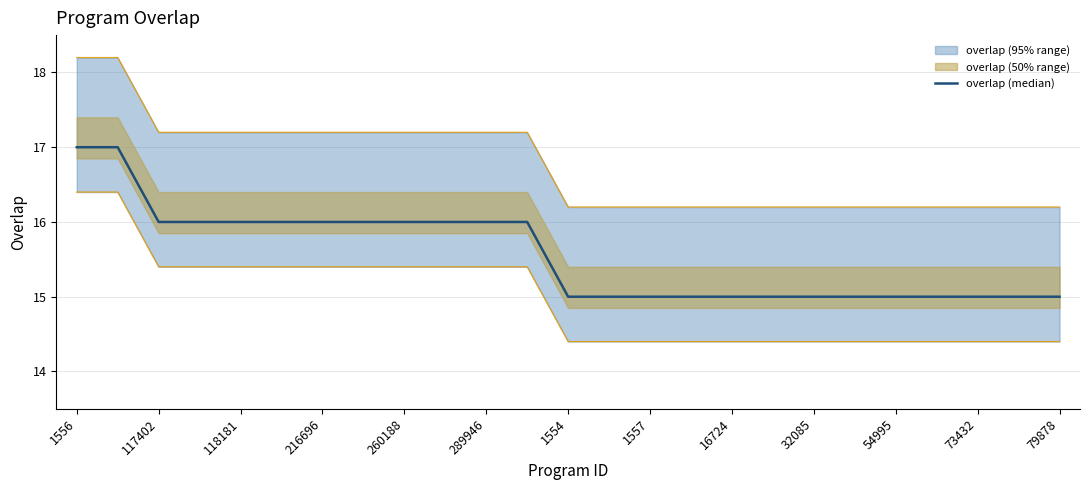

What is the value of the 25th point from the left?

15